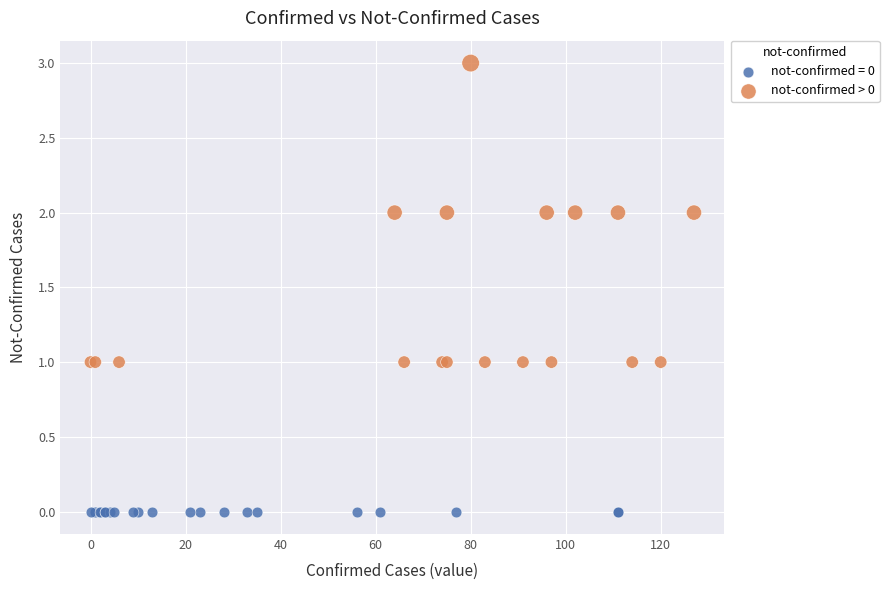

Which series contains the highest Y value?

not-confirmed > 0